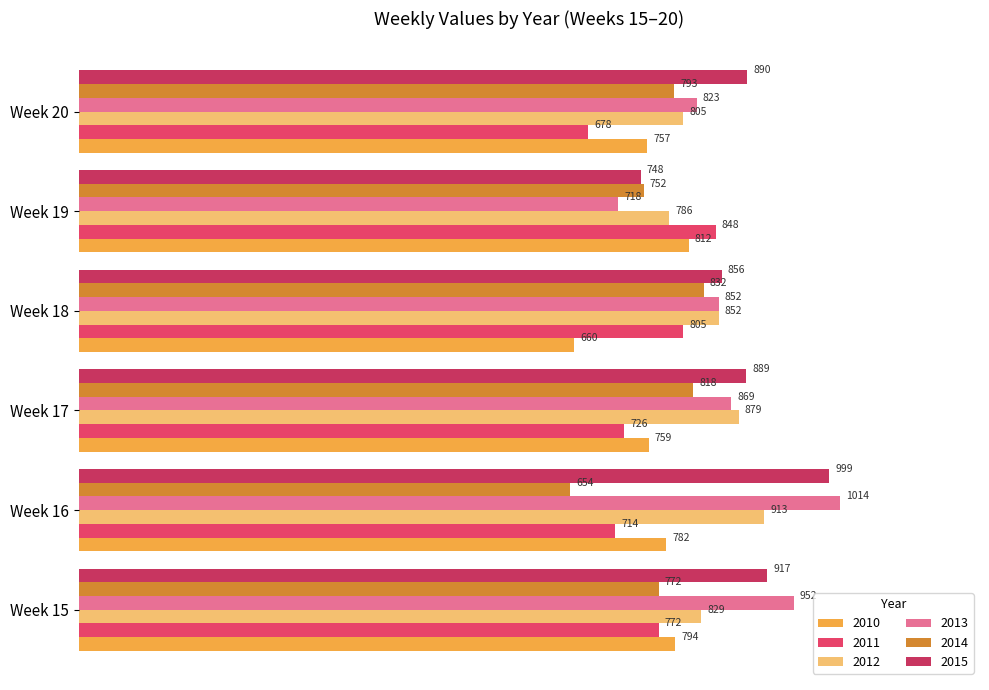

How many series are shown in this chart?

6